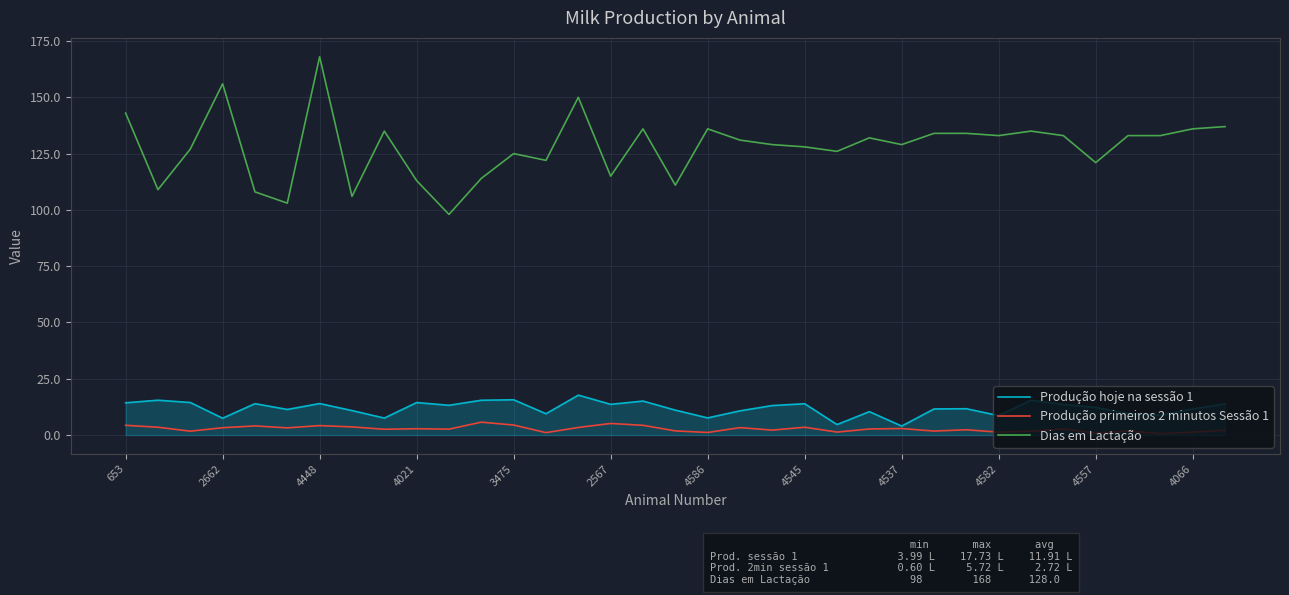

True or false: Dias em Lactação has more than 2 points higher than both neighbors.

True